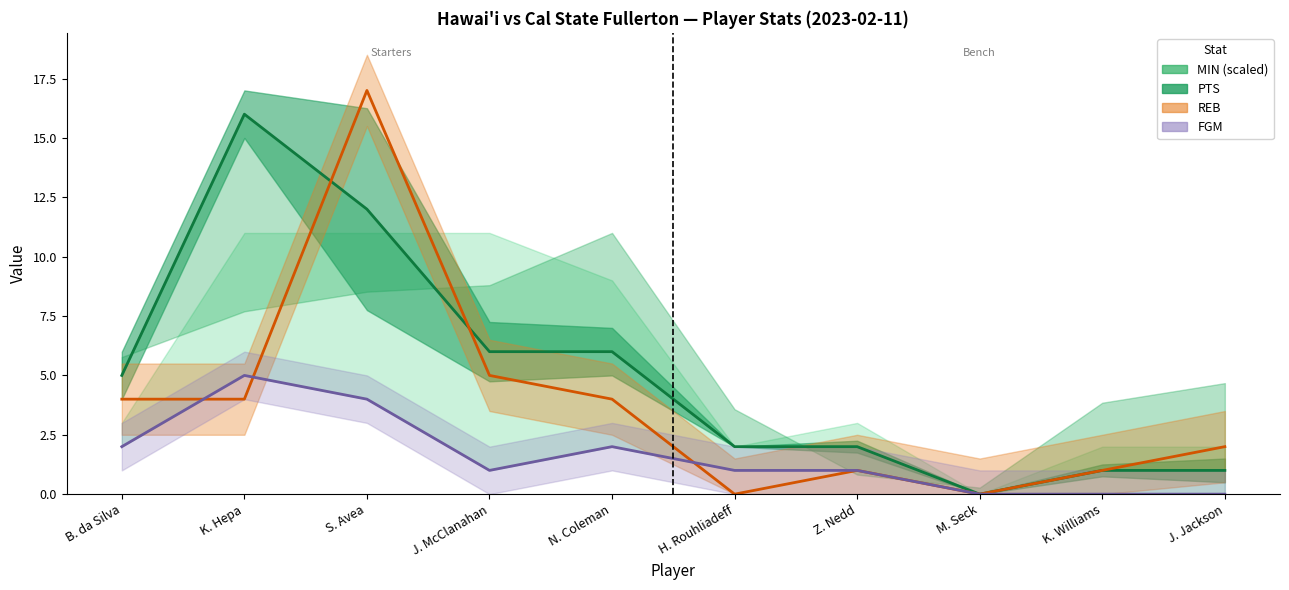

What is the average value of the PTS series?

5